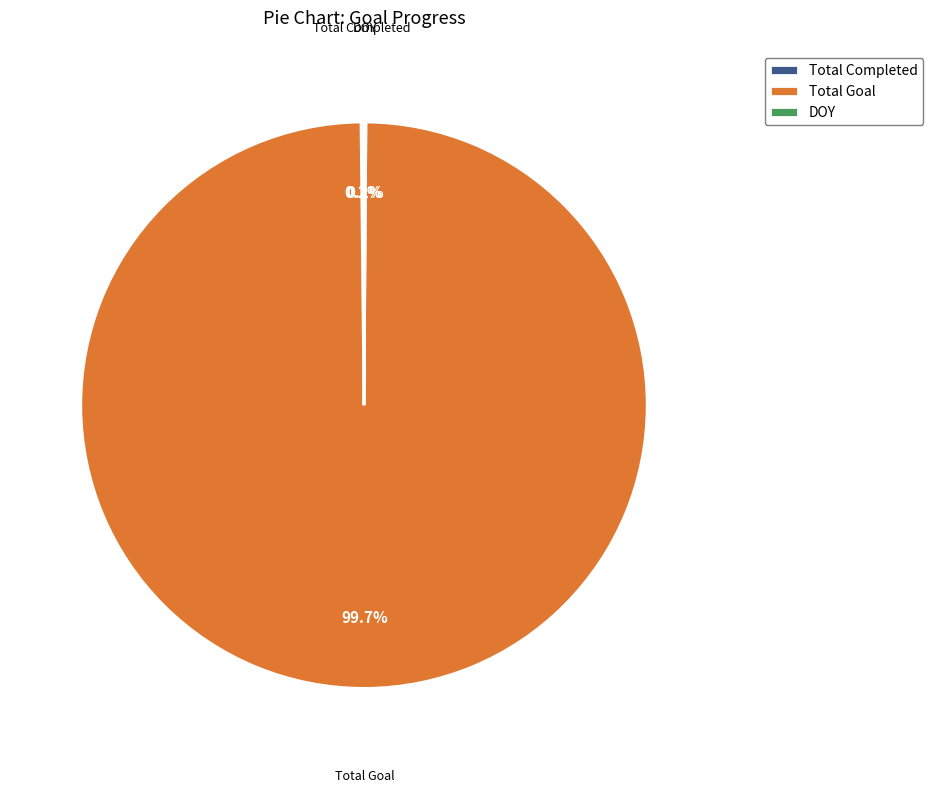

Which category accounts for the majority?

Total Goal